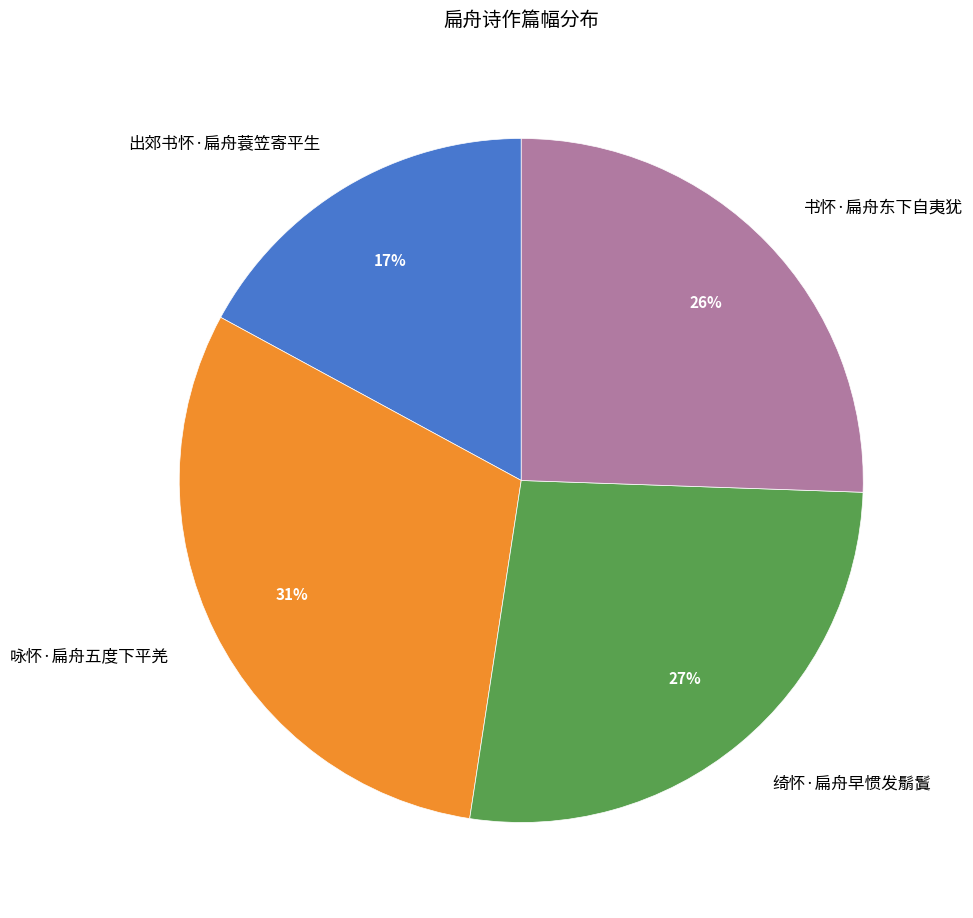

Count the number of slices in the pie.

4